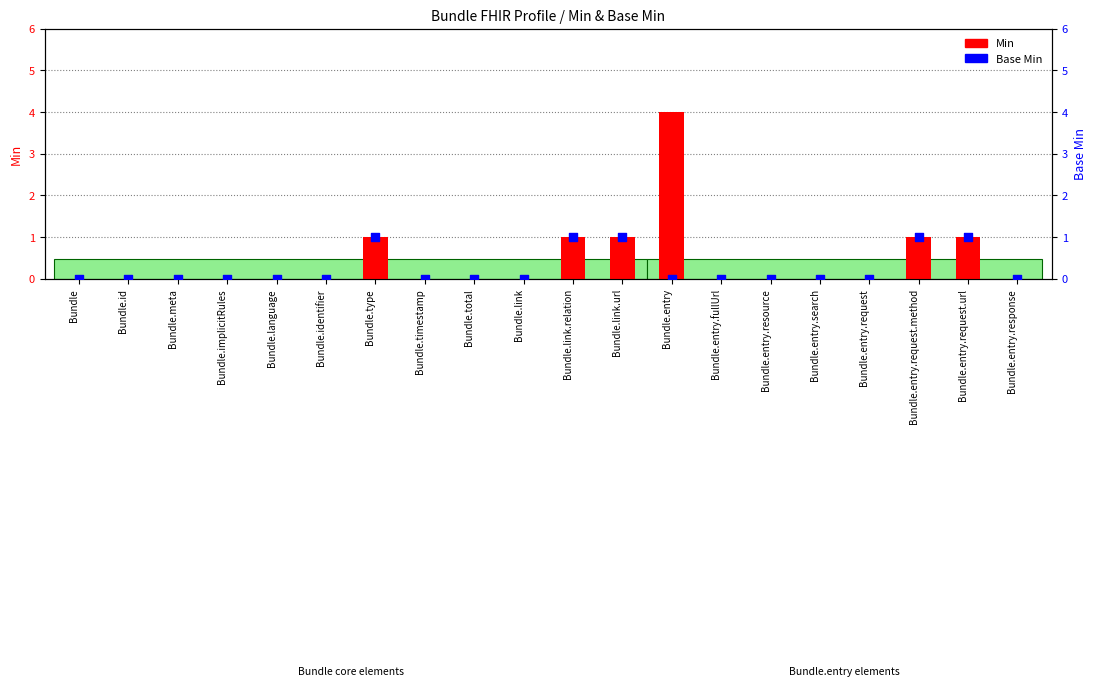

At which category is the sum across all series the highest?

Bundle.entry